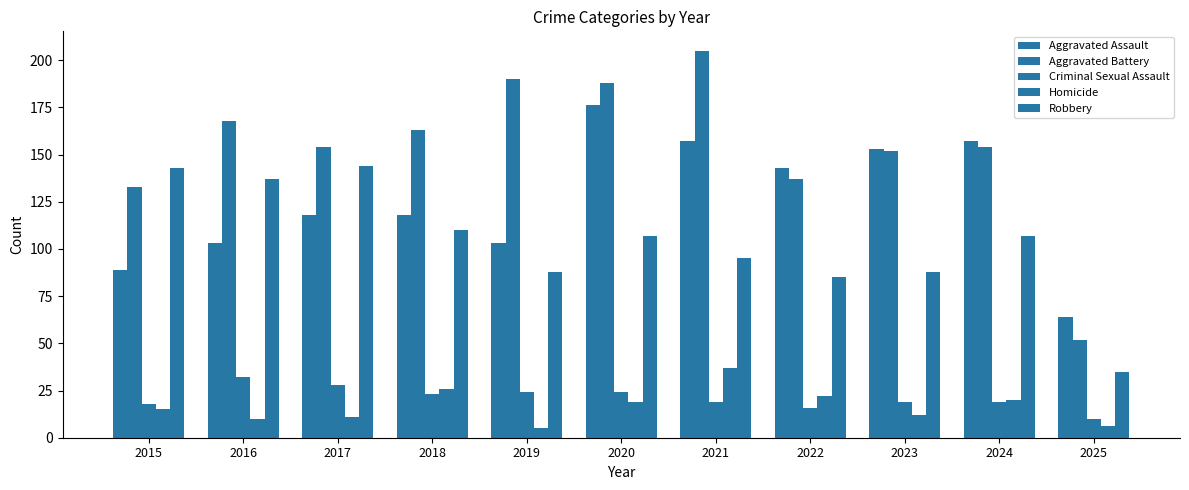

At which label does Robbery first exceed 107?

2015